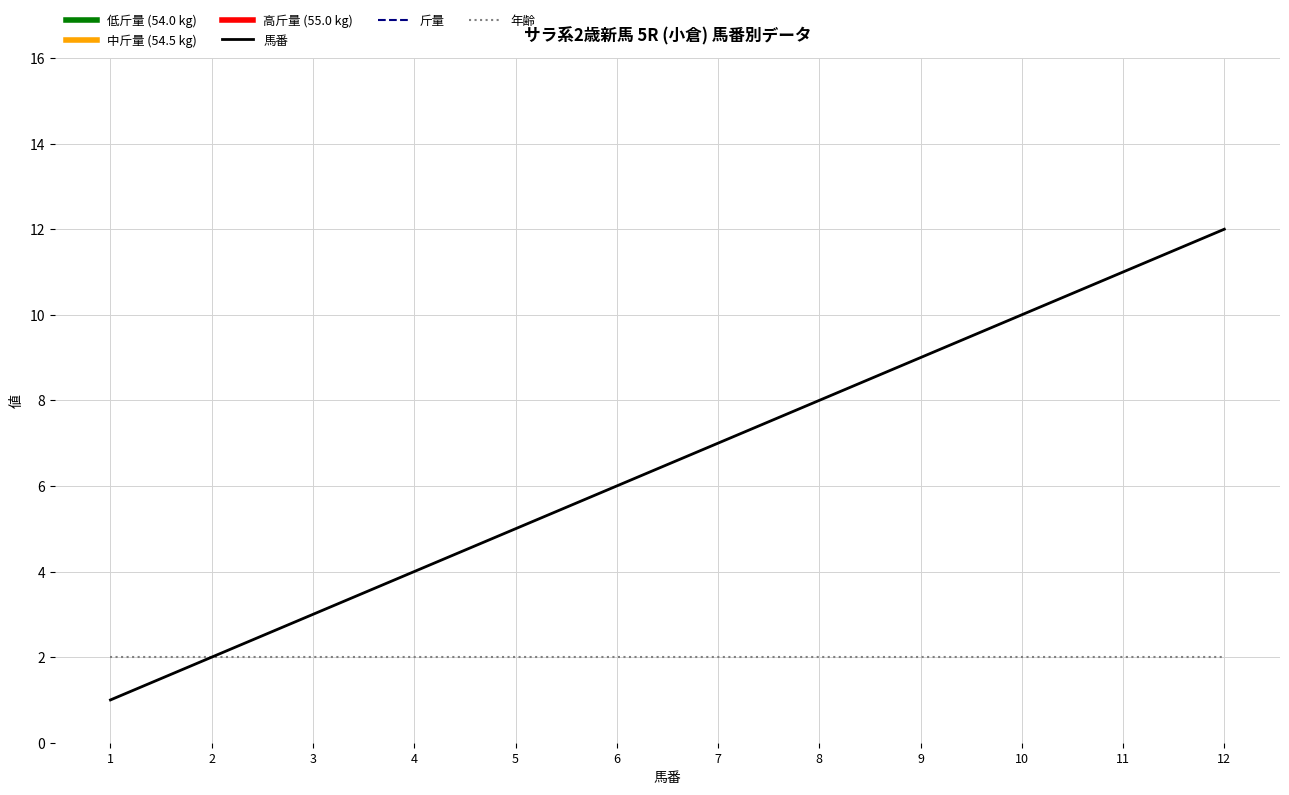

True or false: 馬番 has a value of 6 at 6.

True